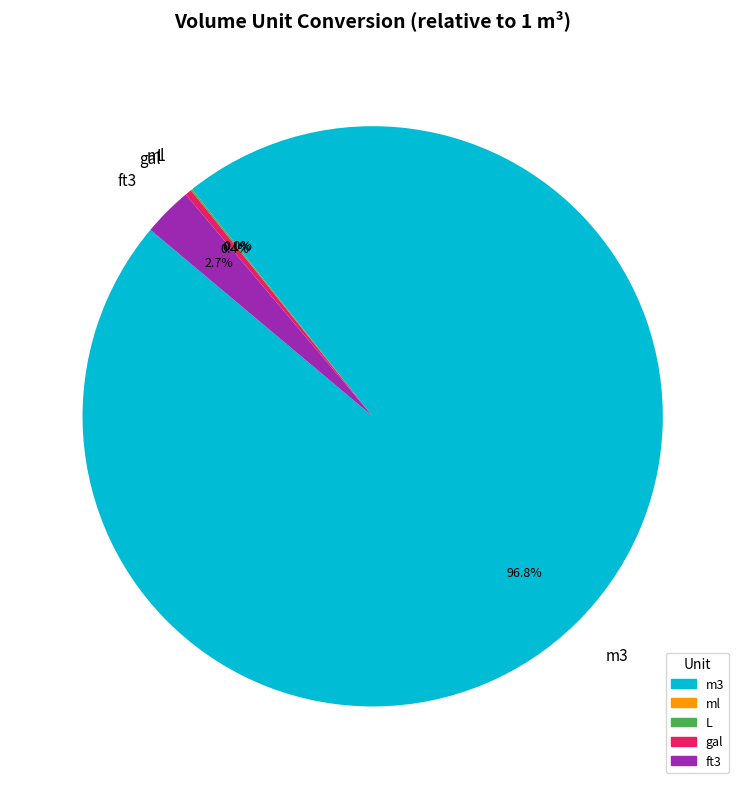

What portion of the pie excludes gal?

99.6%